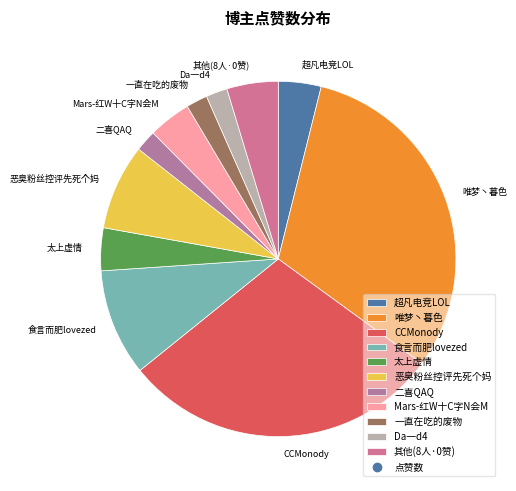

Do Da一d4 and 二喜QAQ together represent more than half of the pie?

No